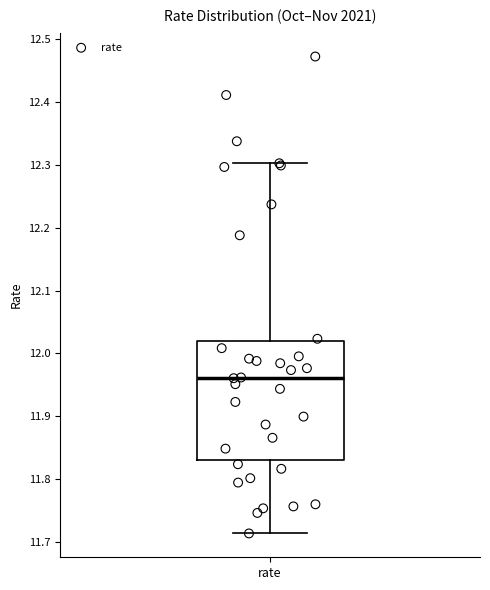

Read this box plot against the y-axis: the position of the median line, the range covered by the box, and the ends of both whiskers. The values are not printed on the chart, so give them approximately, as read against the axis.

median 11.96, box 11.83 to 12.02, whiskers 11.71 to 12.30